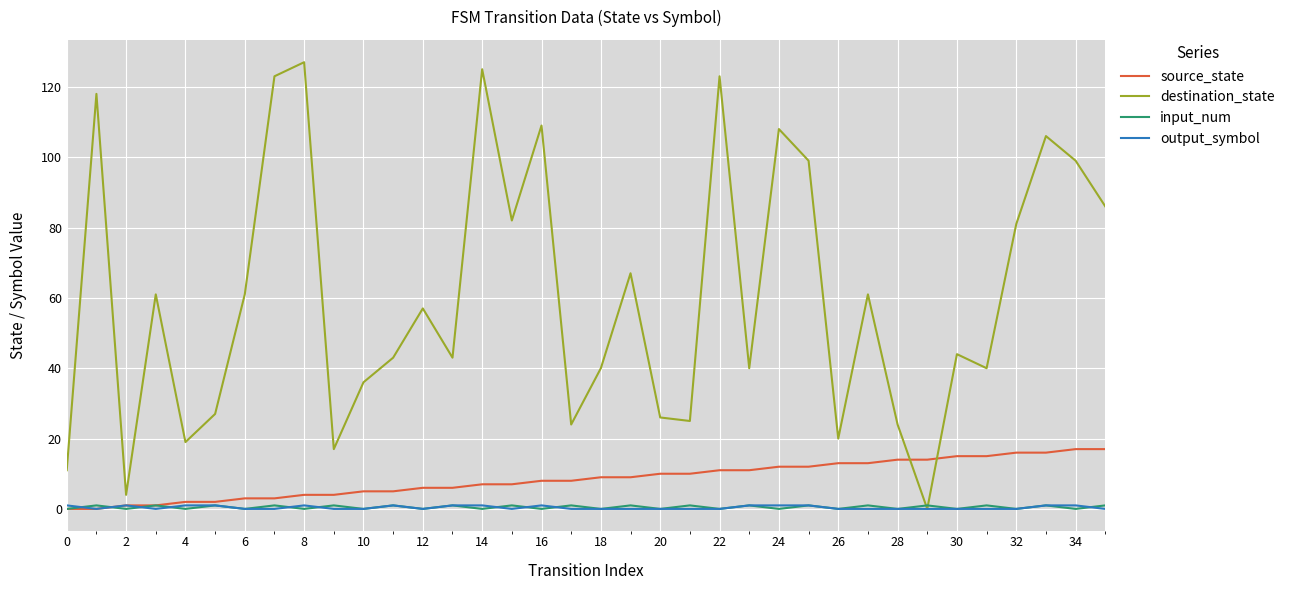

How many intersections are there between destination_state and source_state?

2